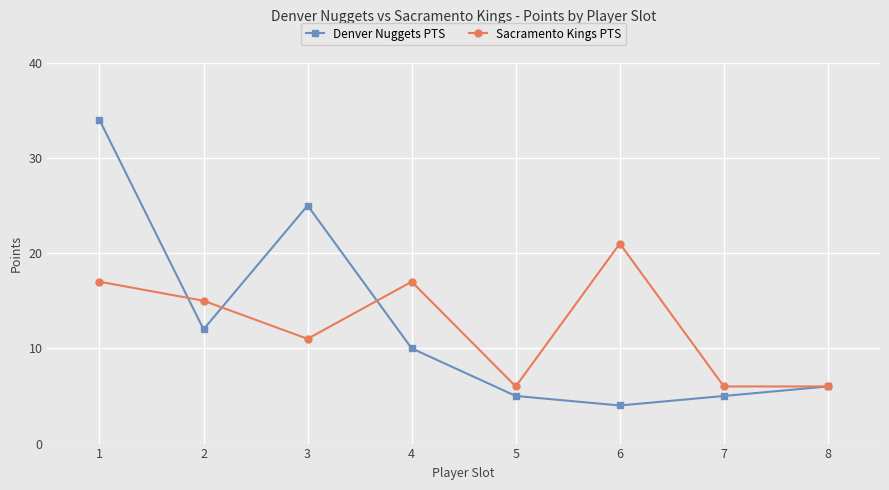

Which series has the widest spread of values?

Denver Nuggets PTS